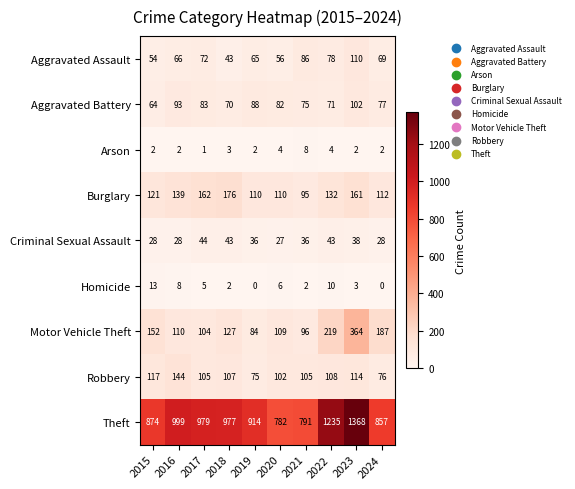

Count the Arson values in the range 2 to 4.

8